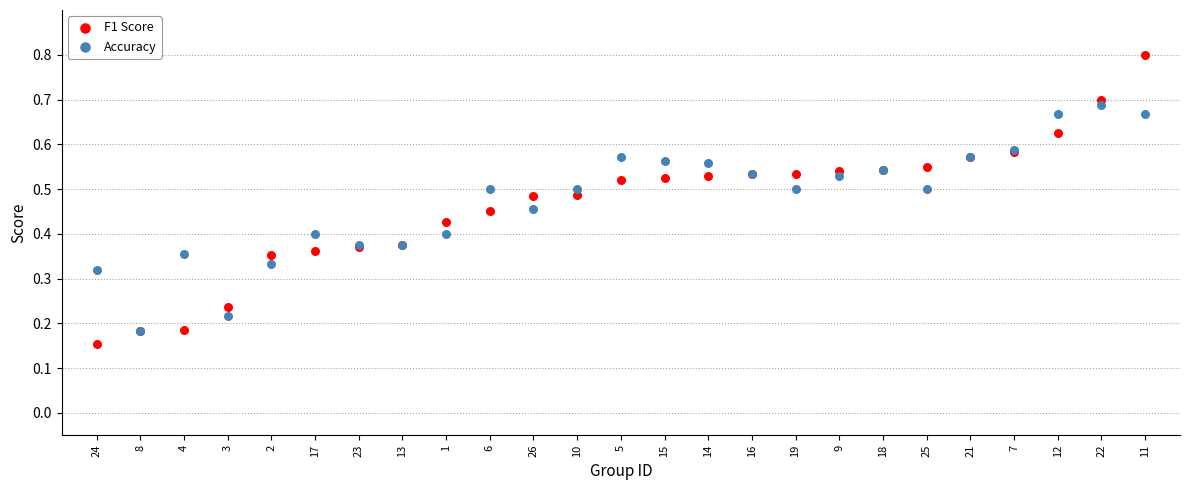

Which series reaches the maximum Y coordinate?

F1 Score